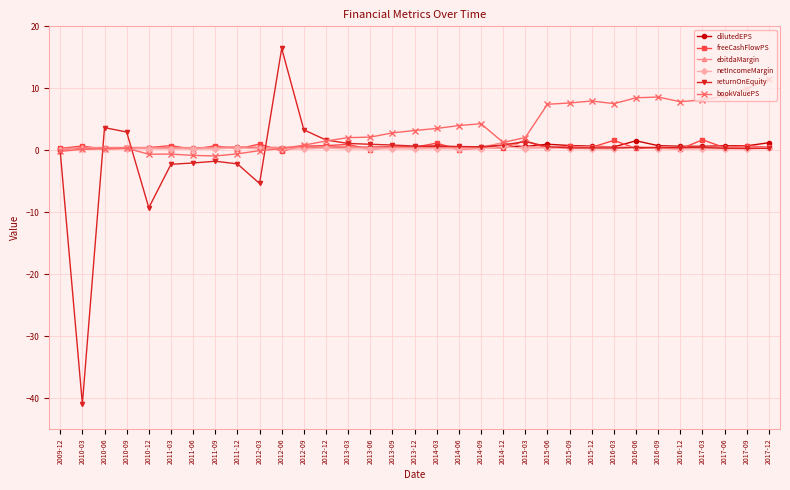

True or false: freeCashFlowPS has more than 0 points higher than both neighbors.

True